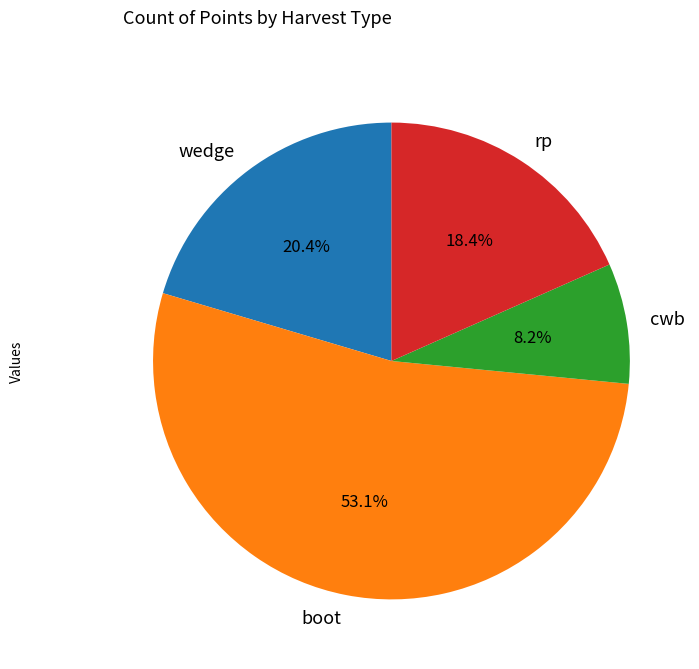

Is the sum of cwb and wedge greater than half?

No